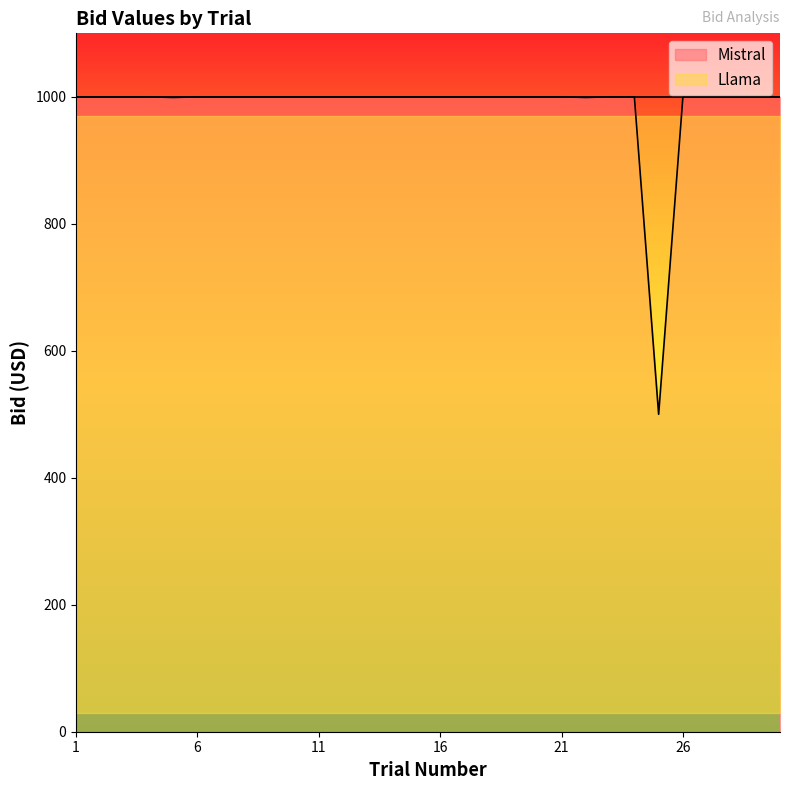

What is the smallest value displayed?

500